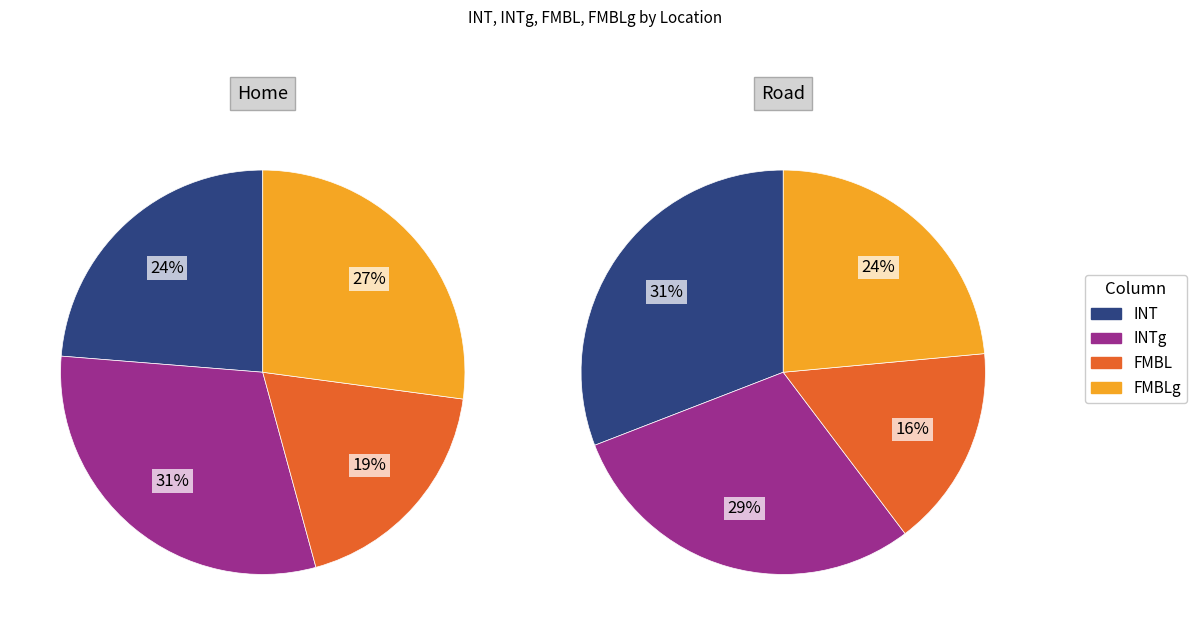

Which series changed the most between Home and Road?

INT